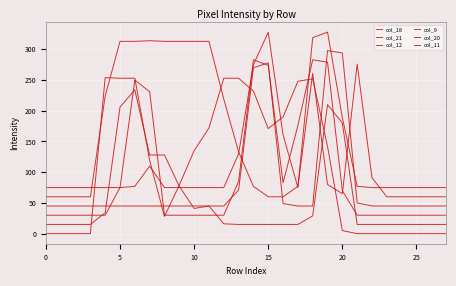

How many lines are shown in the chart?

6